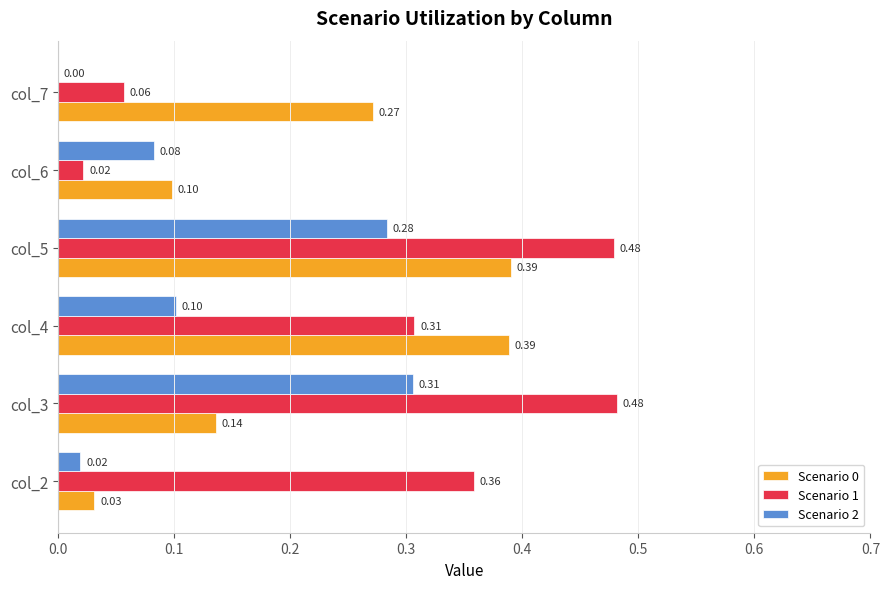

Is the value of Scenario 1 at col_2 greater than the value of Scenario 0 at col_5?

No